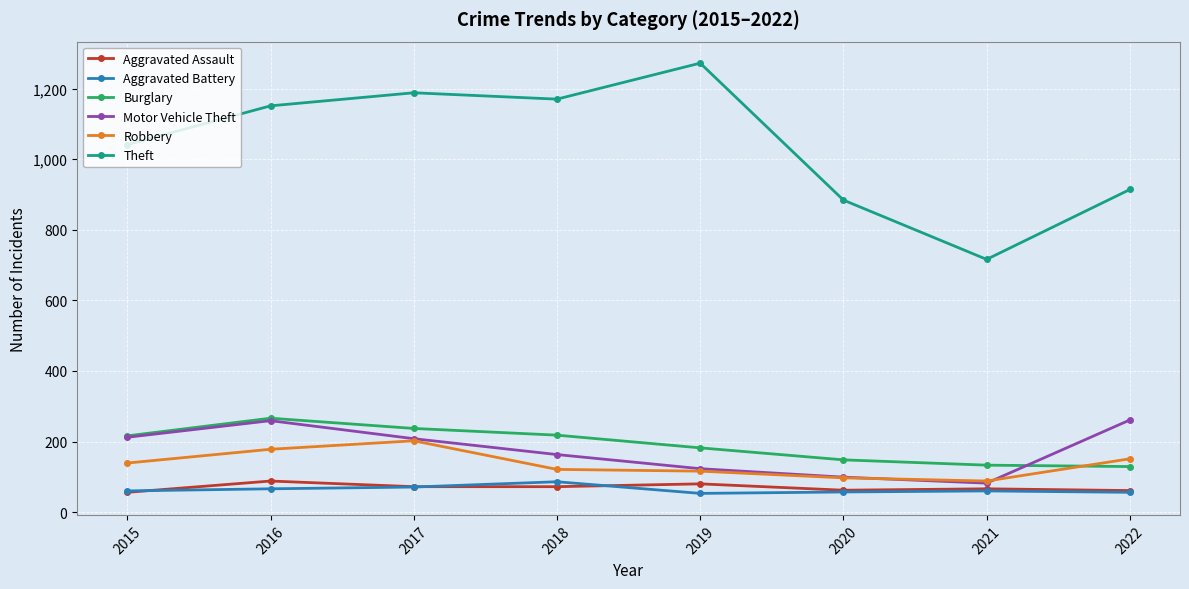

What is the difference between the second highest and second lowest values in the Motor Vehicle Theft series?

160